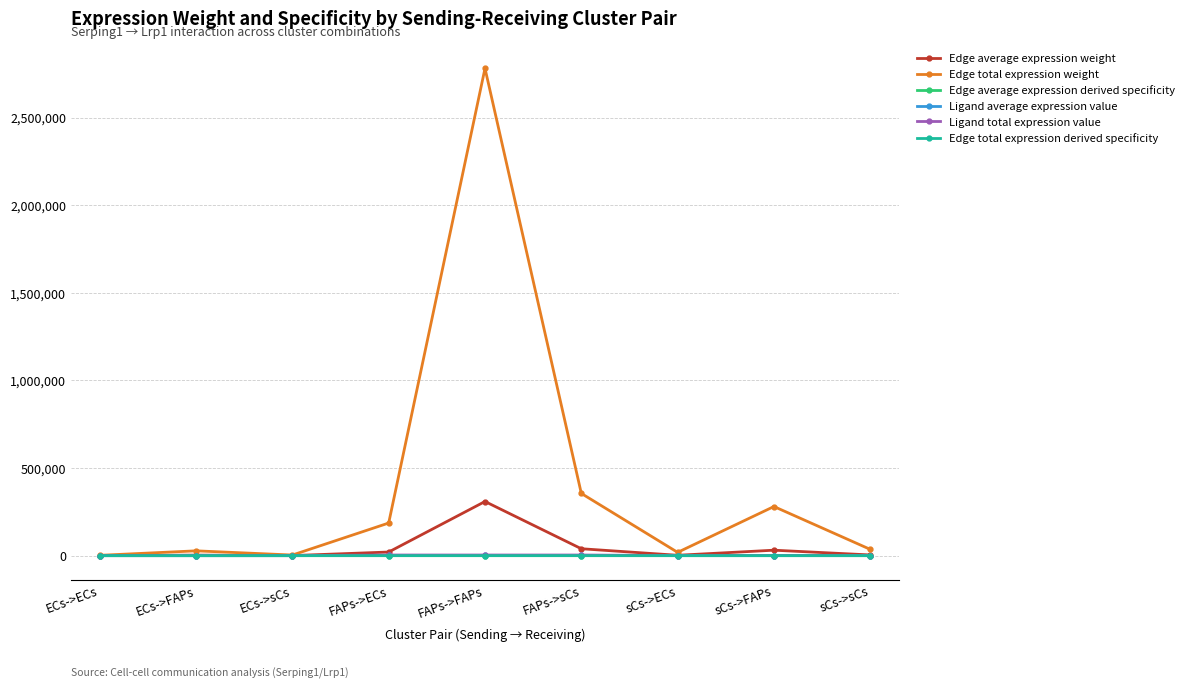

What is the value of the Edge total expression derived specificity point at the 5th from the left?

0.8